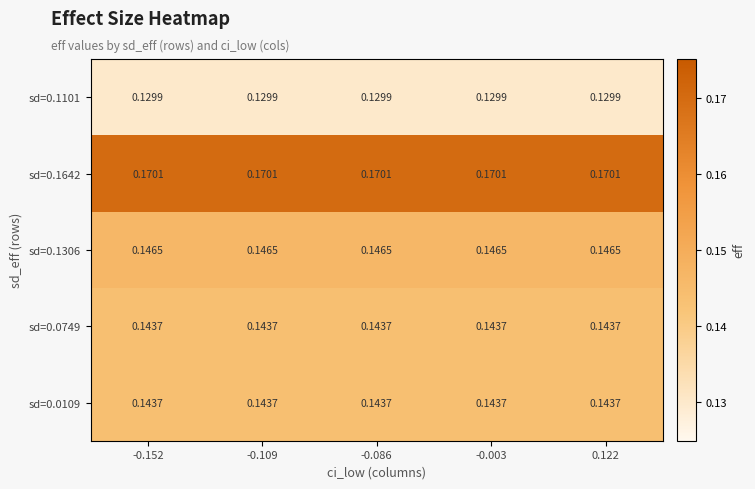

Is the value of sd=0.1101 at -0.109 greater than the value of sd=0.0109 at -0.109?

No